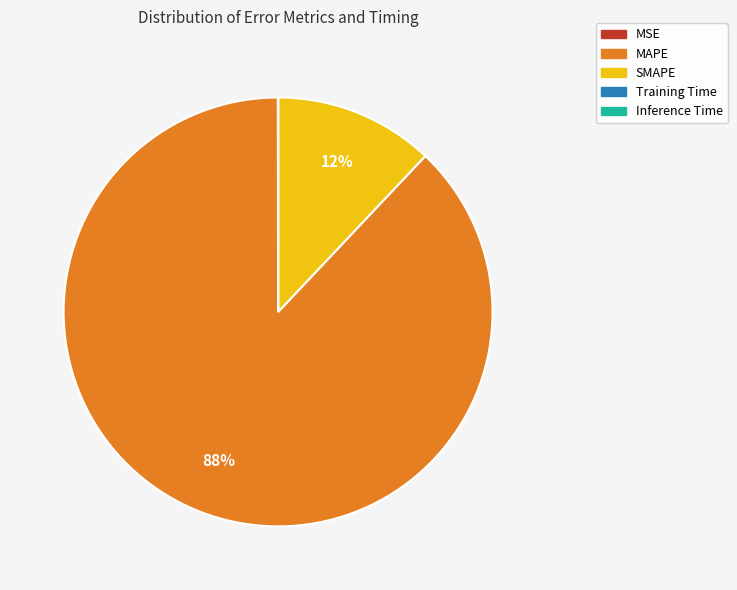

The MAPE slice represents 88% of the pie. True or false?

True